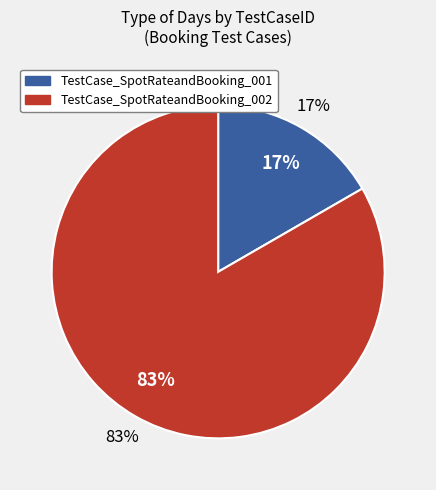

How many slices are in this pie chart?

2